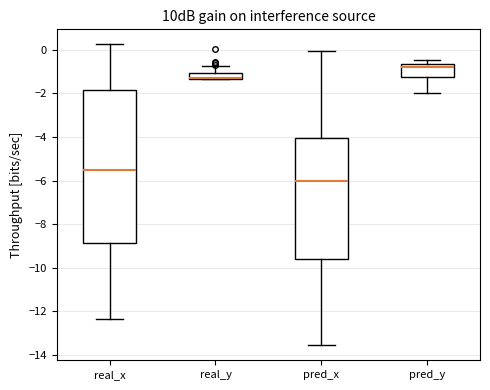

Where does the upper whisker of the box for real_y end on the y-axis? The values are not printed on the chart, so give them approximately, as read against the axis.

-0.8